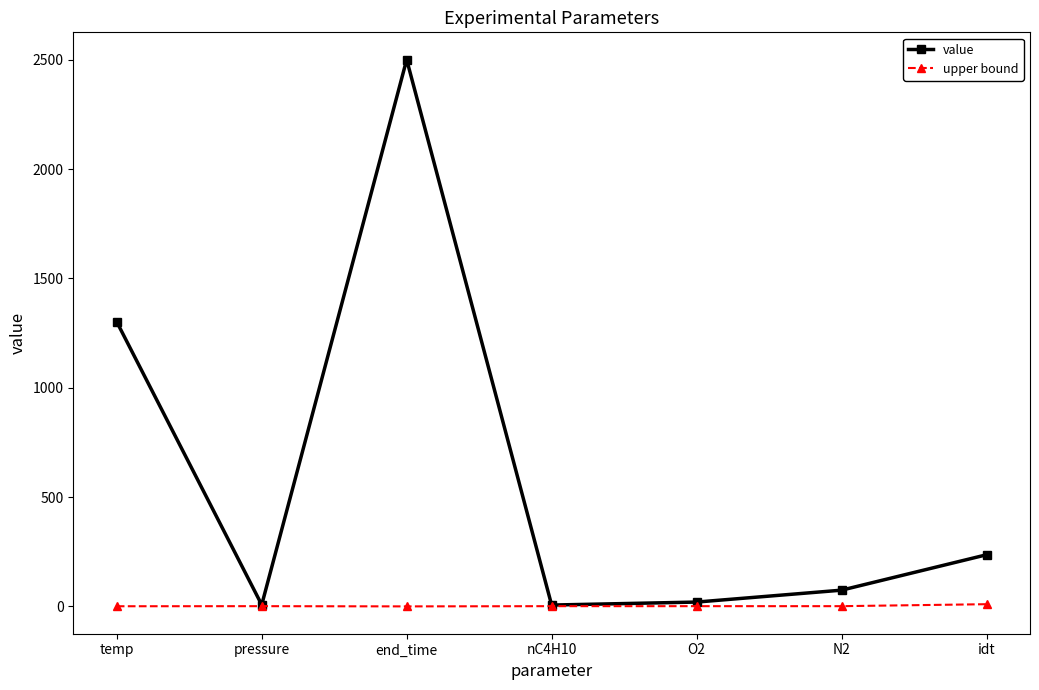

How many data points in value are above 74?

4